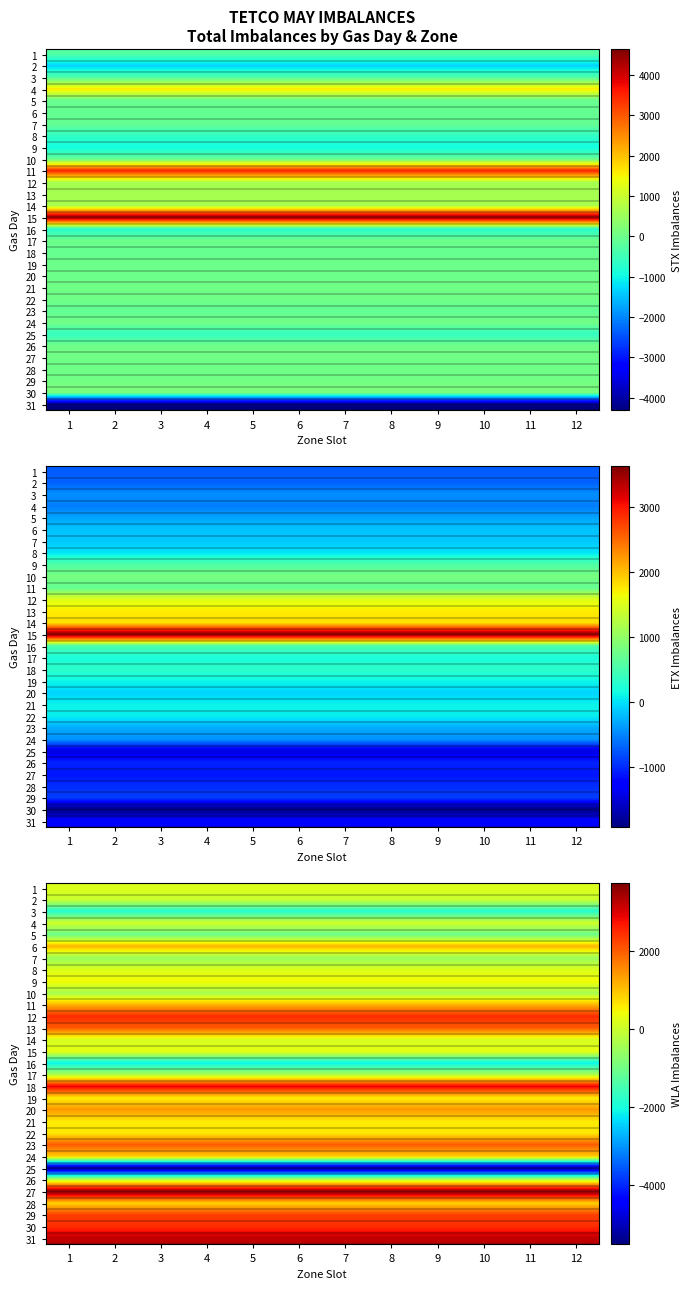

Which has a higher value, 10 or 6?

10